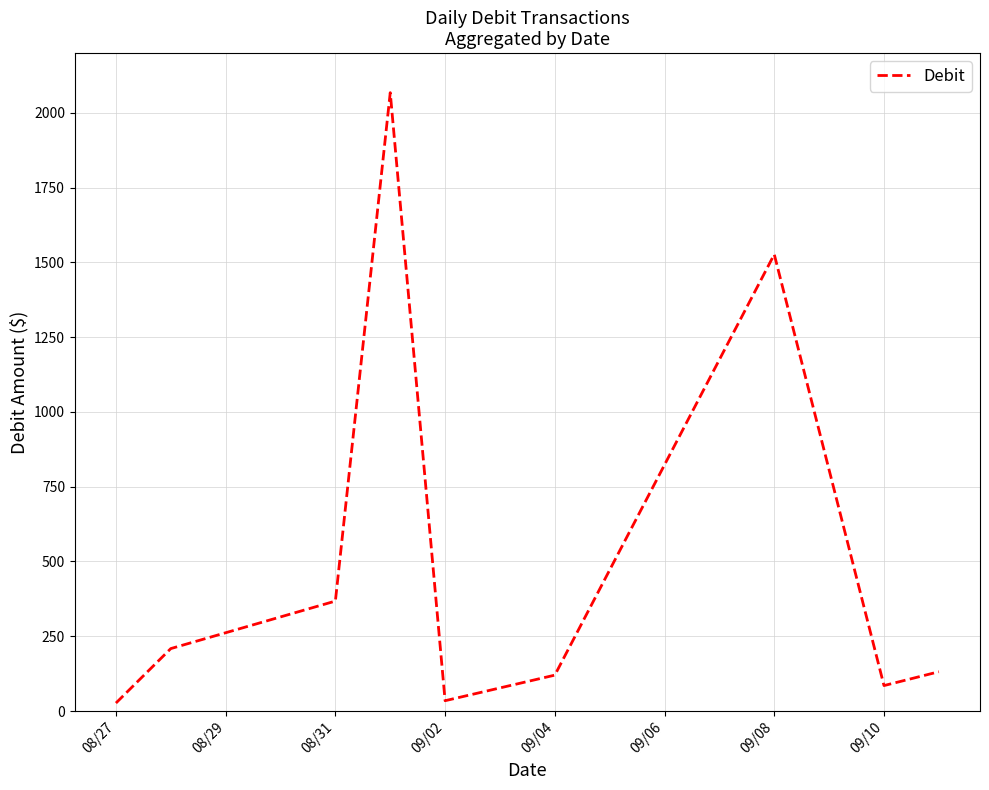

What is the difference between the maximum and minimum values?

2041.2